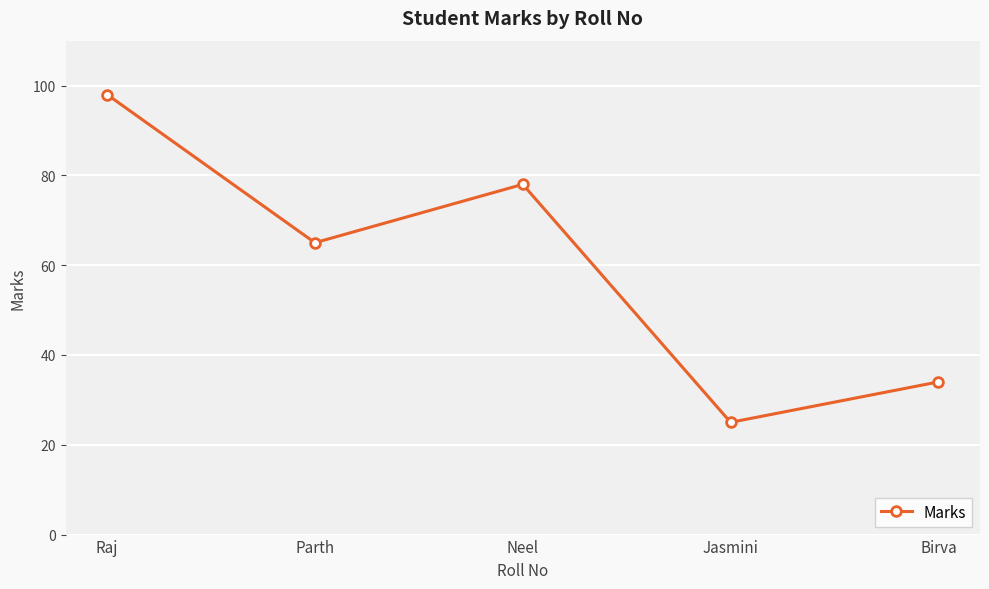

What is the sum of the values at Raj and Parth?

163